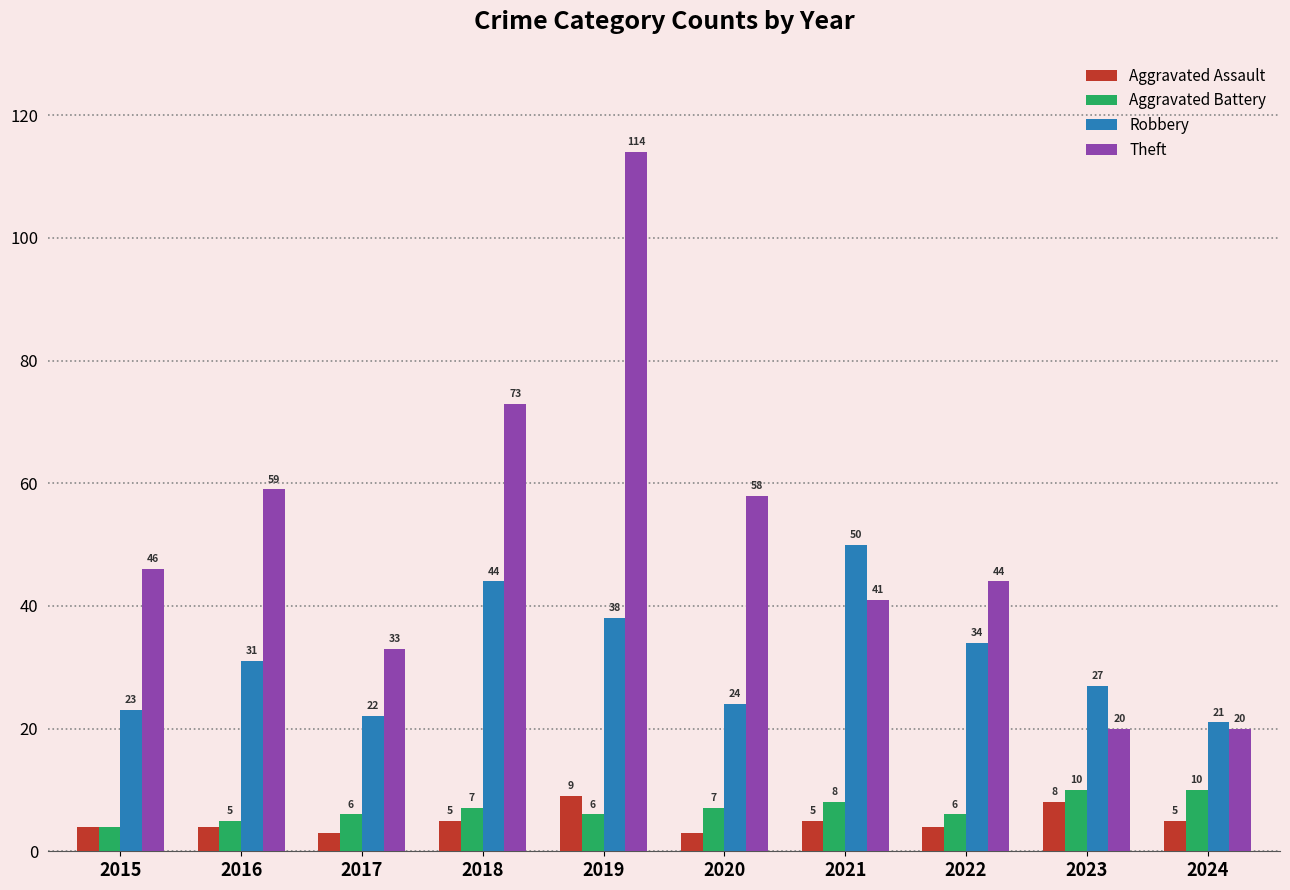

Which label corresponds to the largest value in the chart?

2019